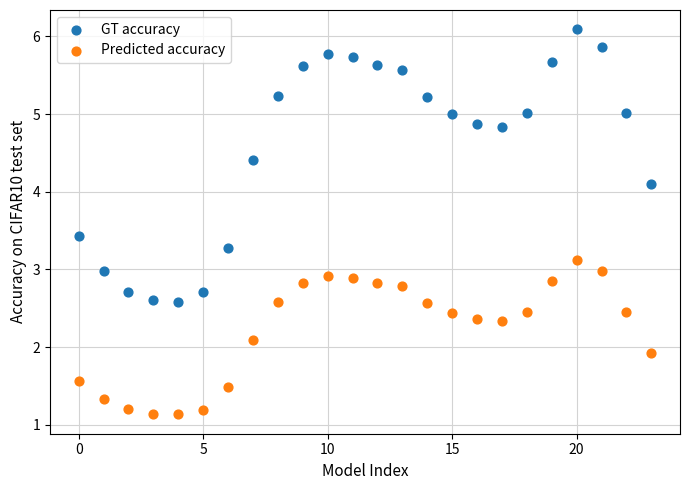

Which series reaches the maximum Y coordinate?

GT accuracy